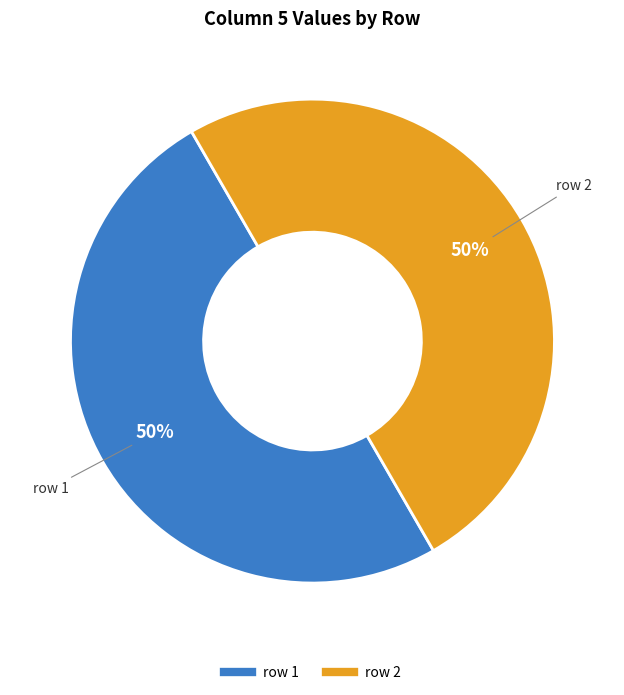

To the nearest percent, what is the average slice percentage?

50%